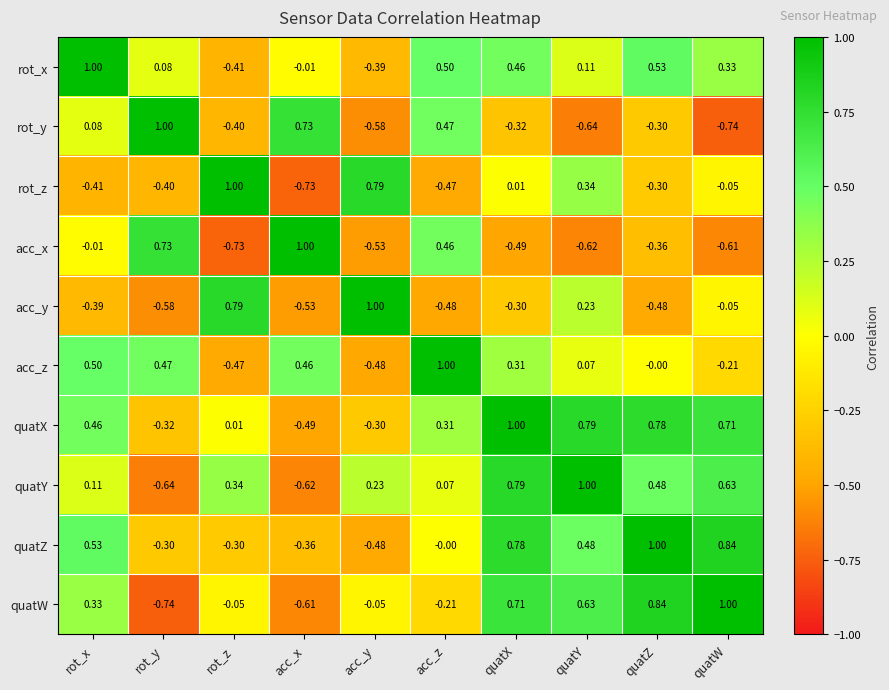

At which label is acc_x closest to 0?

rot_x